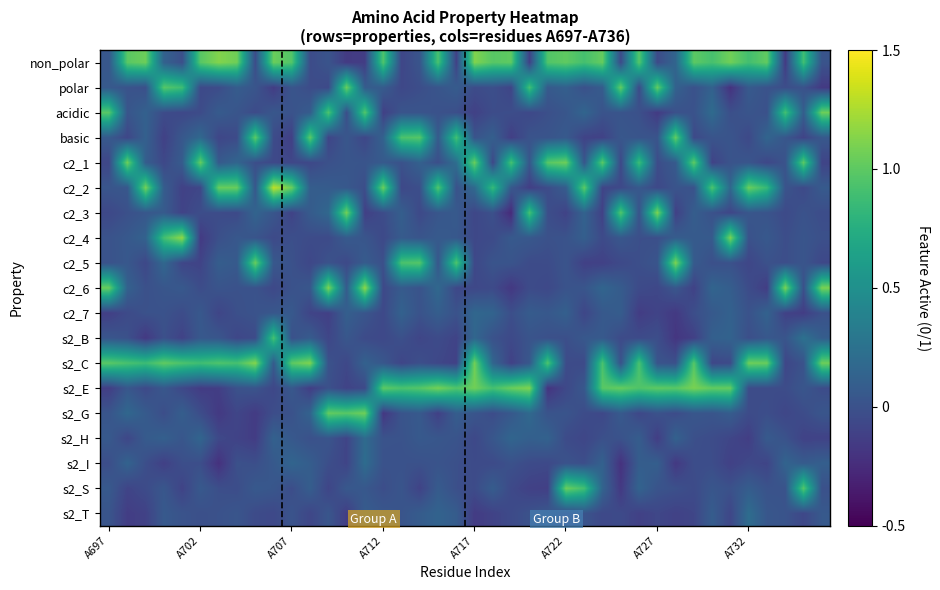

What is the minimum value shown in the chart?

-0.3